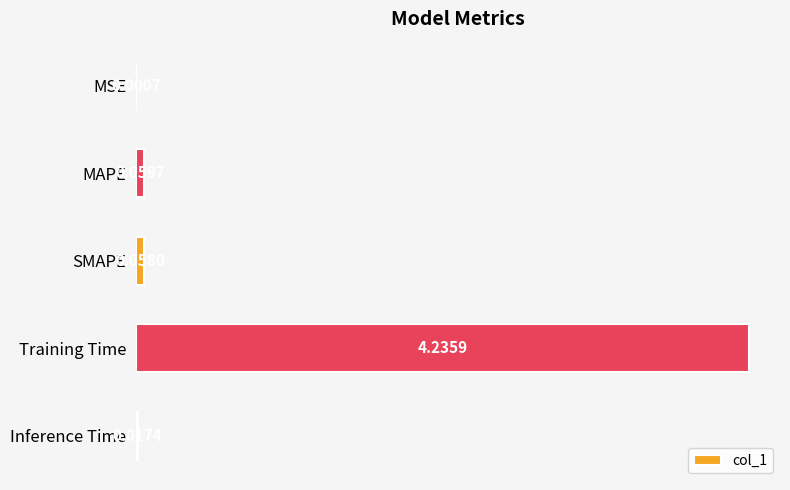

Which category has the highest value across all series?

Training Time